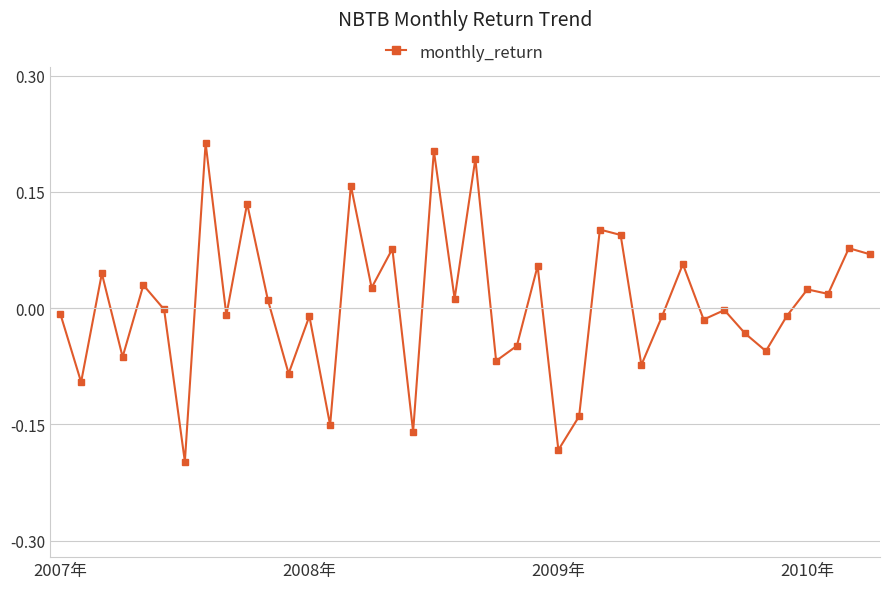

True or false: there are more than 1 points higher than both neighbors.

True